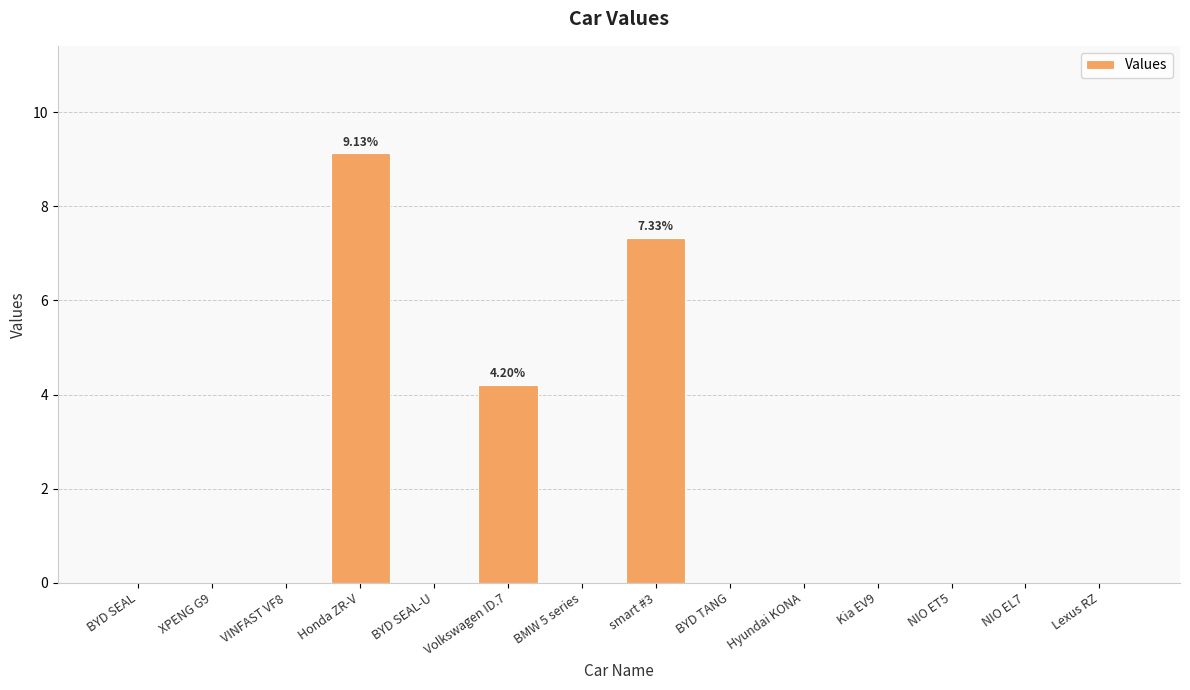

True or false: the data shows 3.0 at BMW 5 series.

False